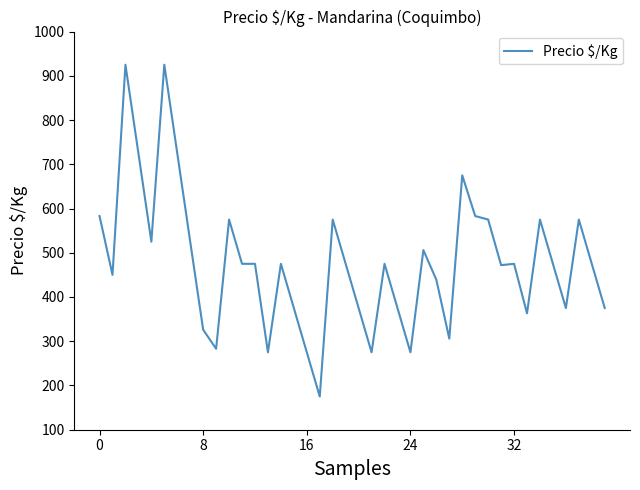

What is the difference between the maximum and minimum values?

750